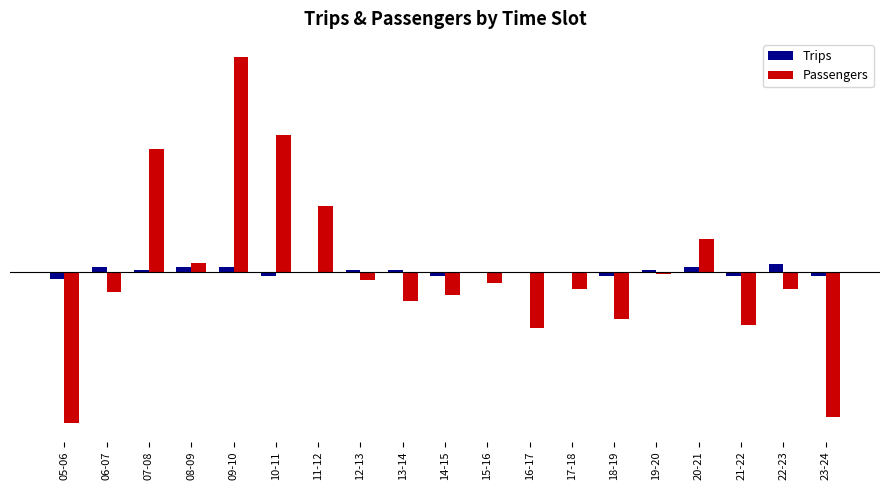

The Trips series shows -0.3 at 16-17. True or false?

False